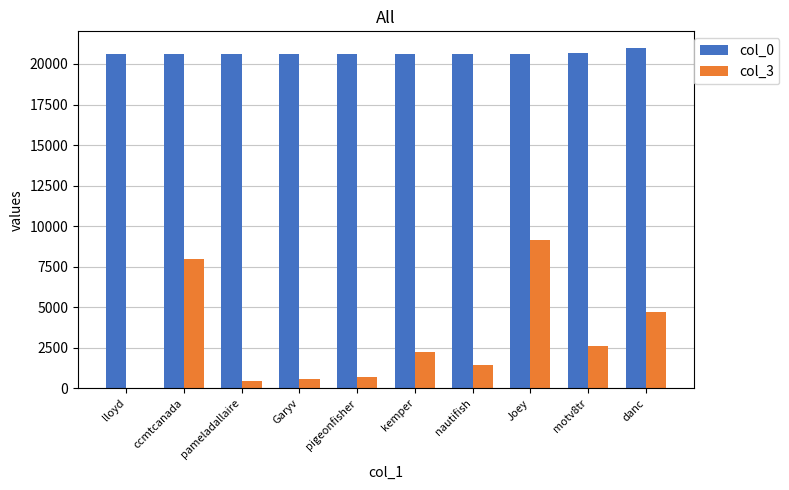

What is the total value across all series at ccmtcanada?

28576